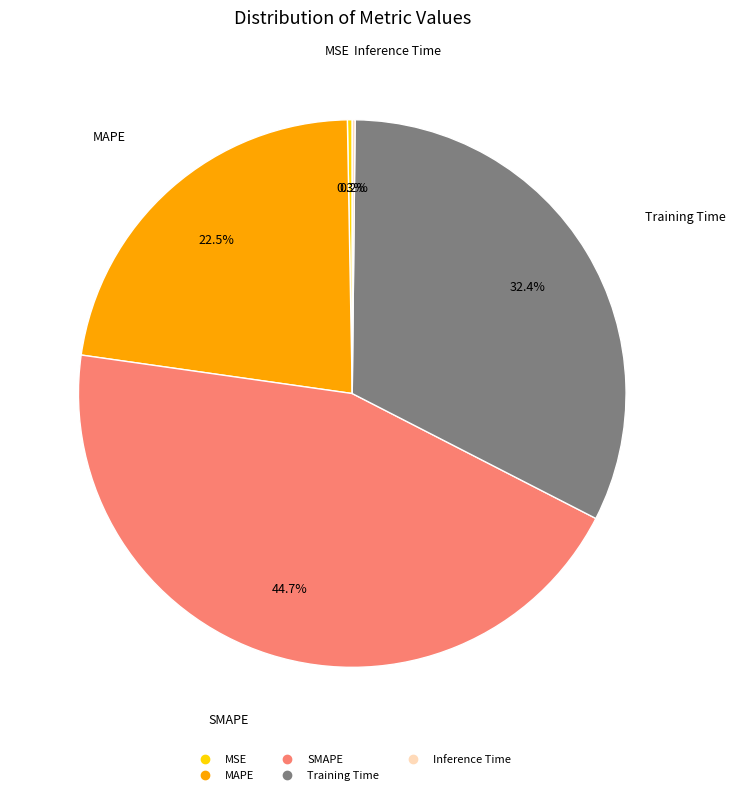

What is the largest slice in the pie chart?

SMAPE